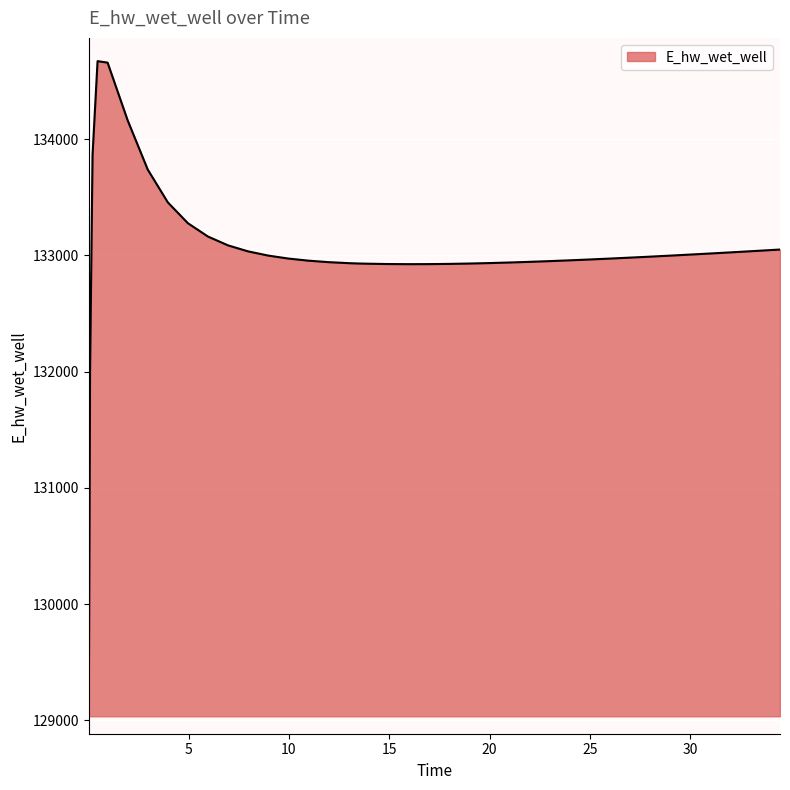

What is the greatest value displayed?

134670.2